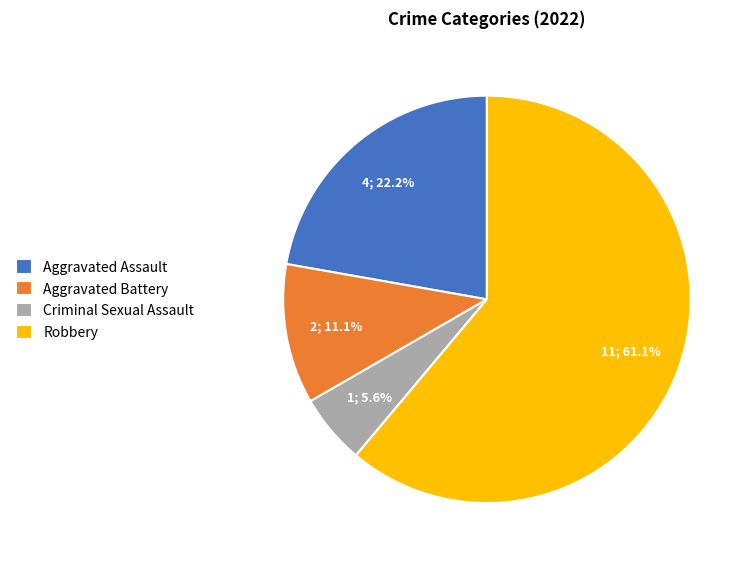

Count the number of slices in the pie.

4